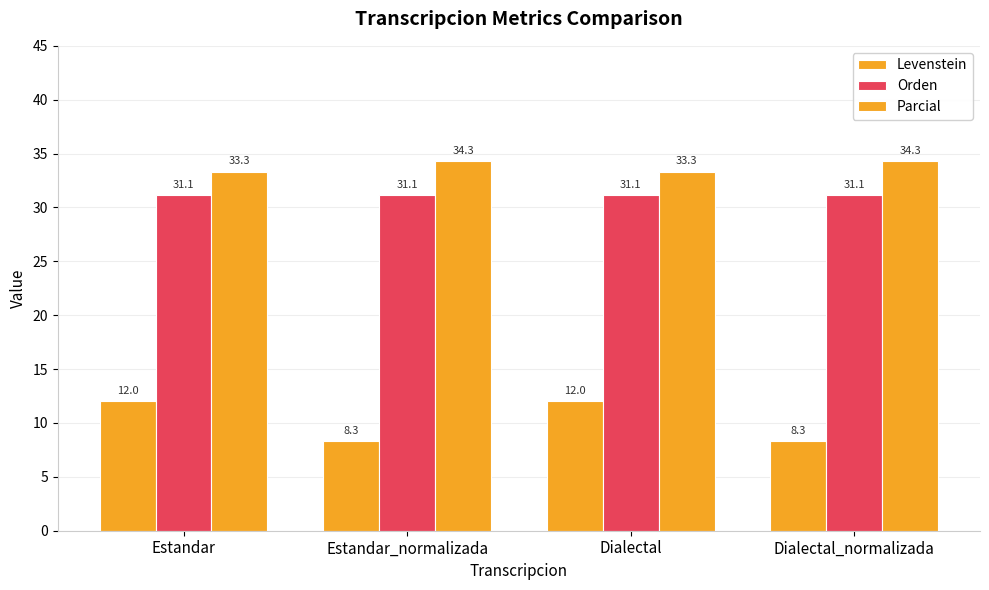

The Parcial series shows 54.4 at Estandar_normalizada. True or false?

False